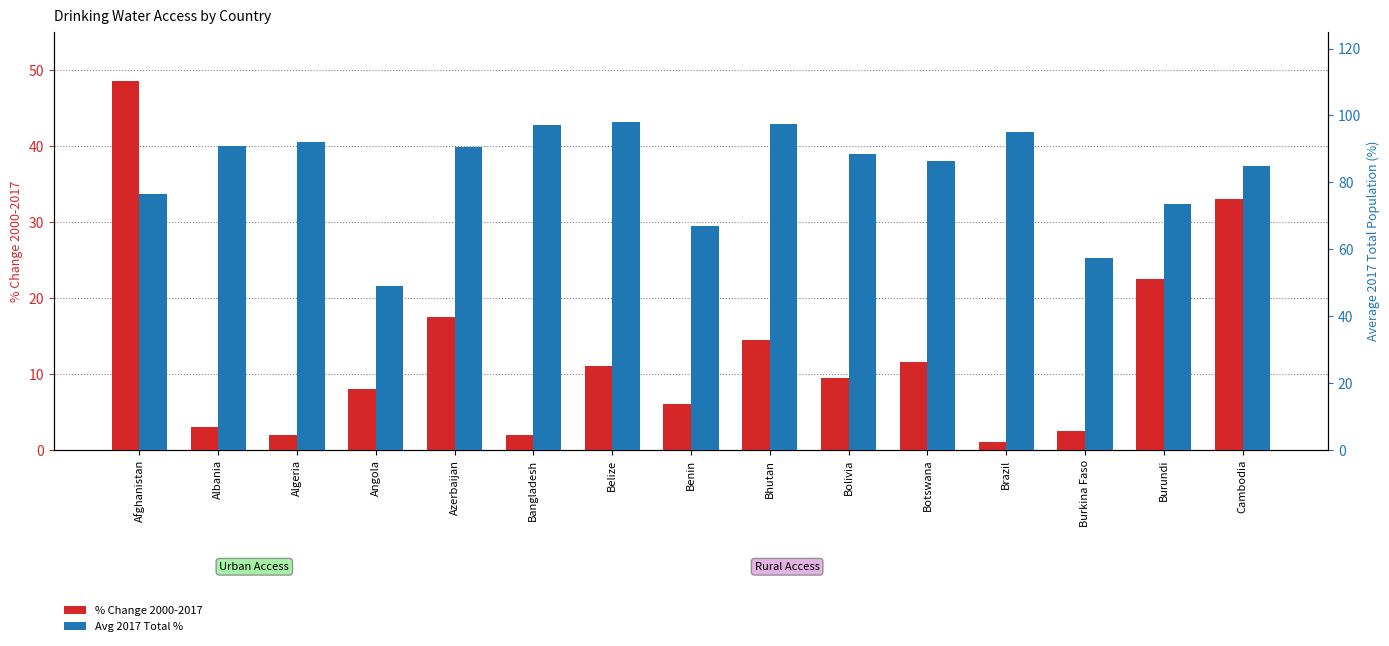

Is the value of % Change 2000-2017 at Angola greater than the value of Avg 2017 Total % at Bangladesh?

No